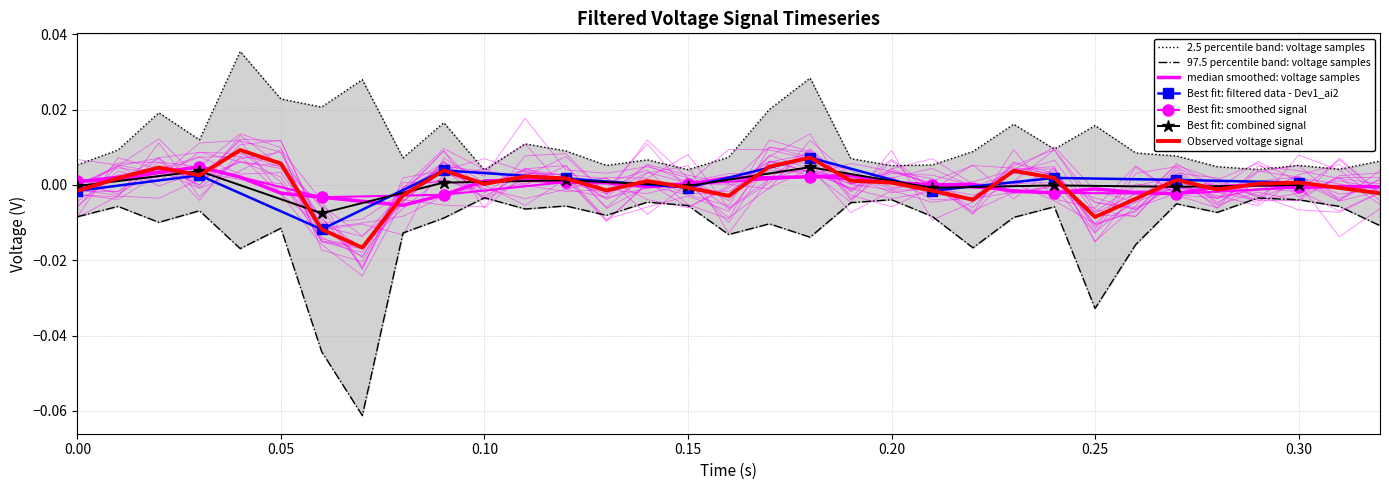

True or false: the data has more than 1 interior local peaks.

True